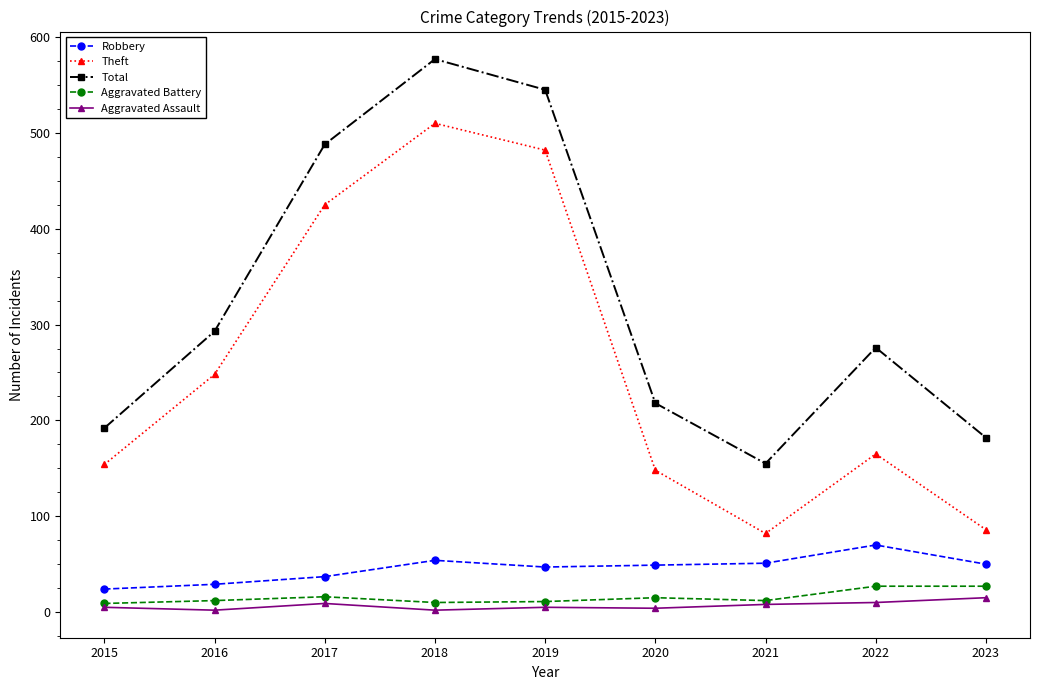

At how many categories does at least one series exceed 2?

9